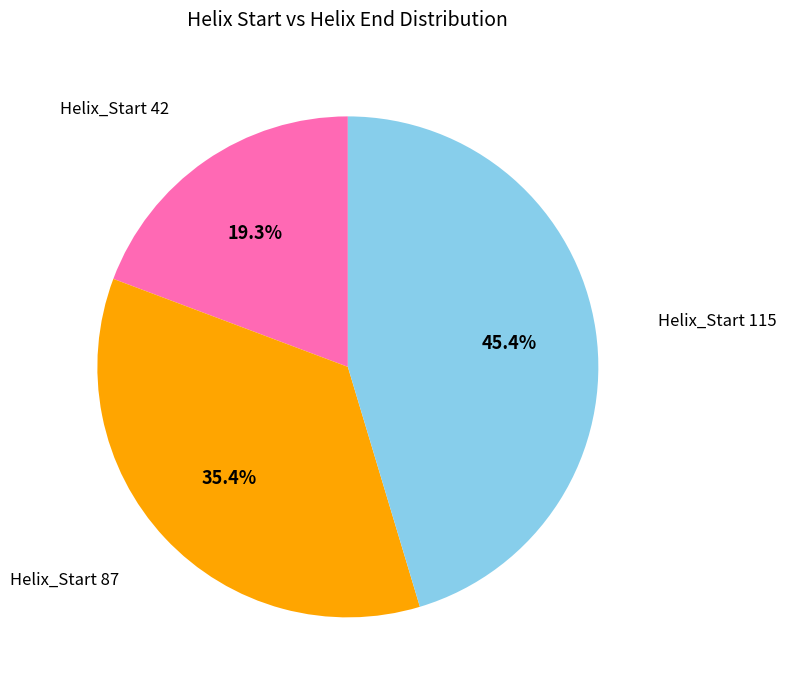

Count the number of slices in the pie.

3